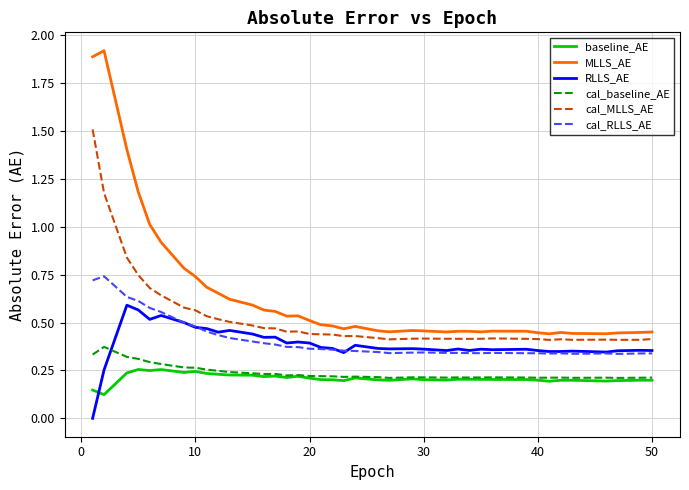

True or false: cal_baseline_AE and cal_RLLS_AE cross at least once.

False